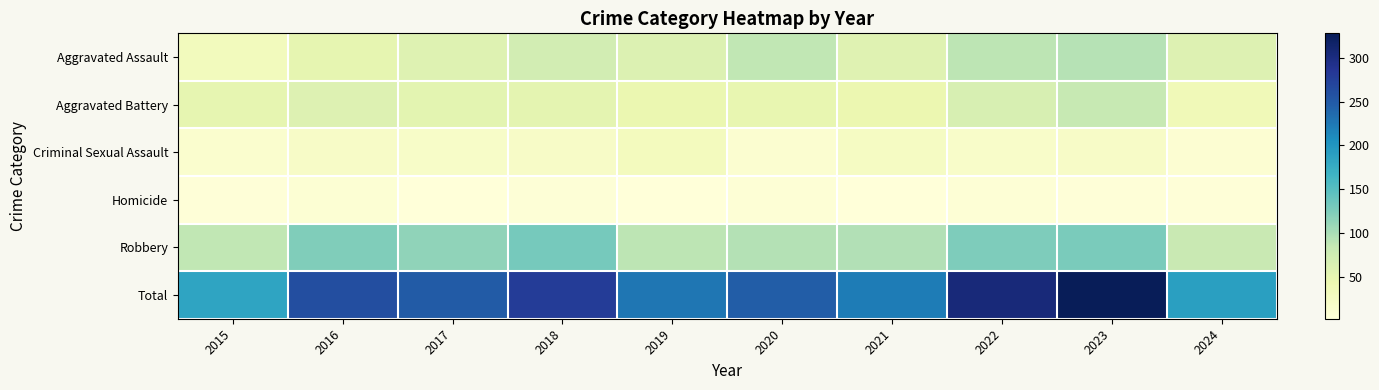

What is the total value across all series at 2017?

498